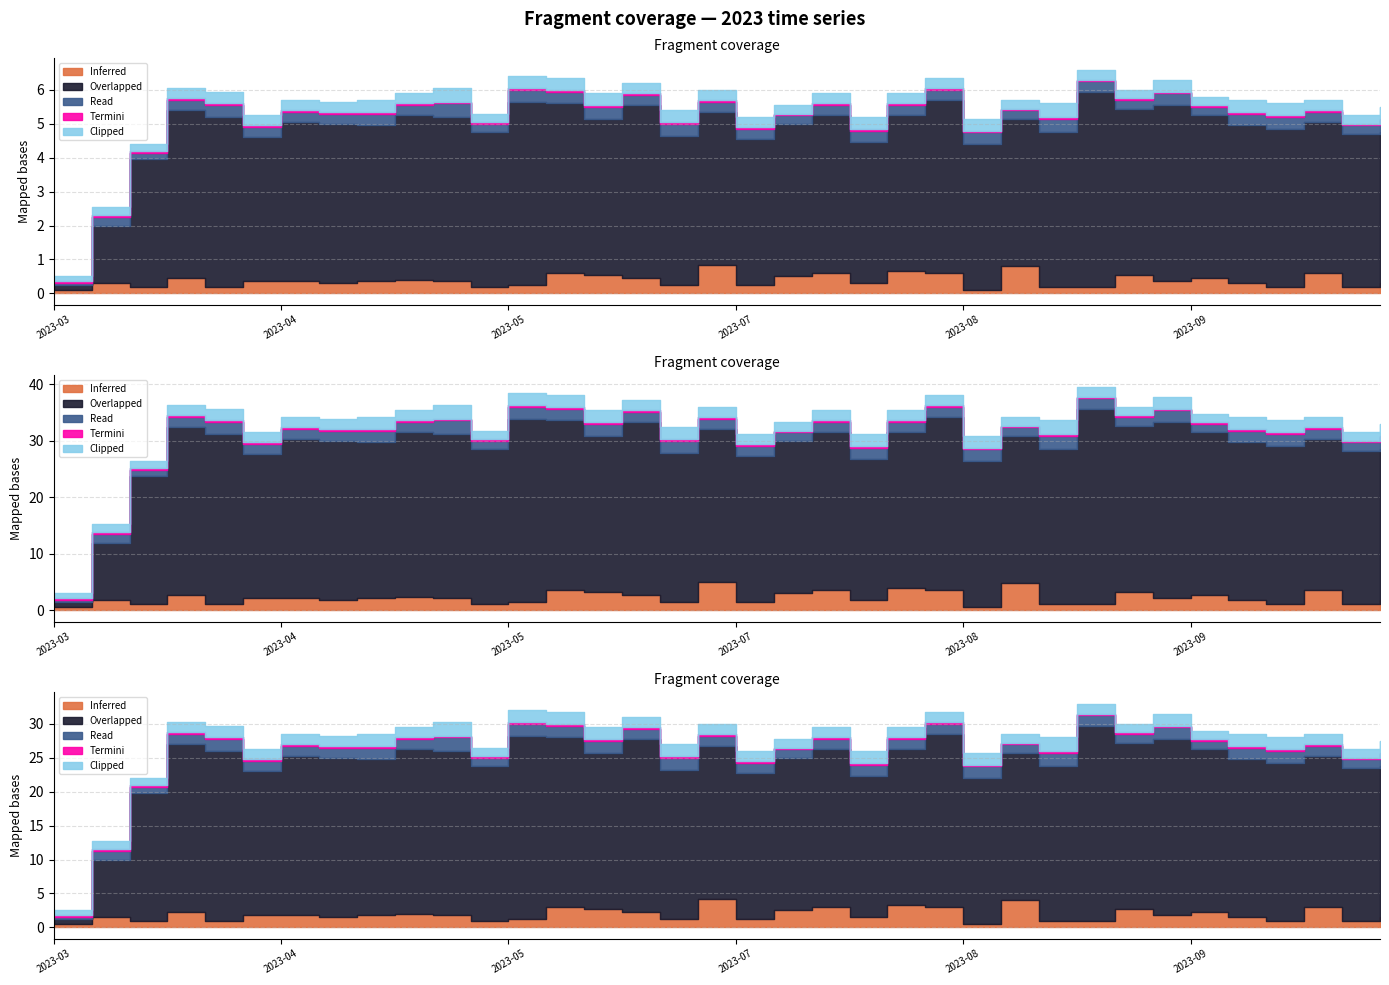

Between 2023-09-04 and 2023-10-07, which series saw the biggest shift?

Overlapped